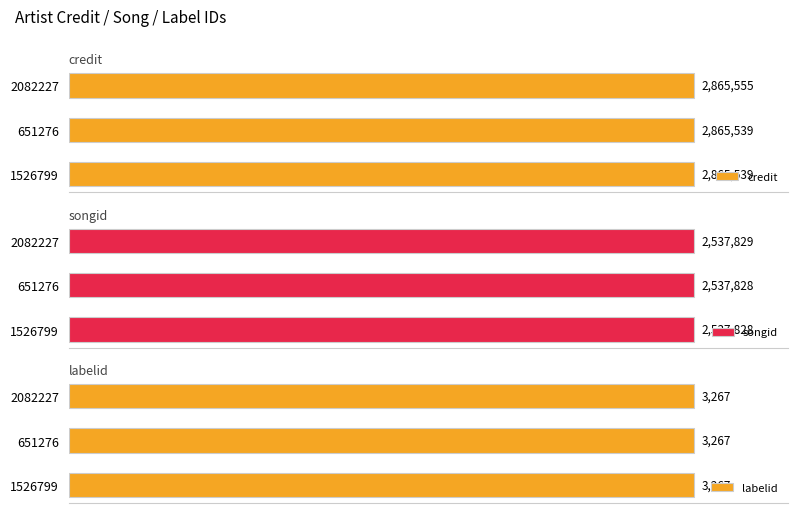

How many distinct data groups are displayed?

3